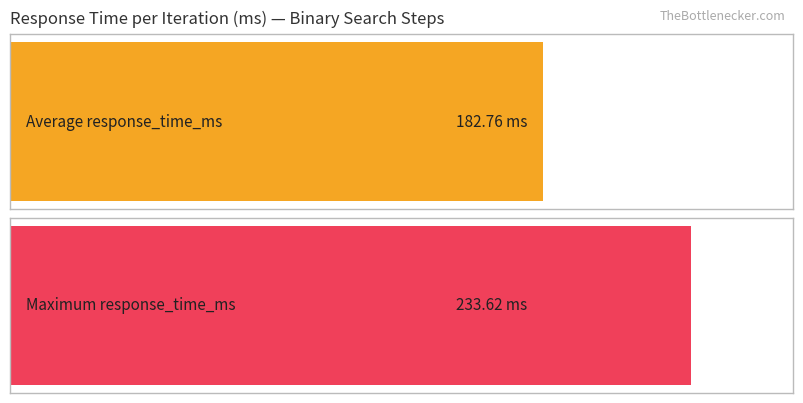

The chart shows a value of 83.1 at 13. True or false?

False